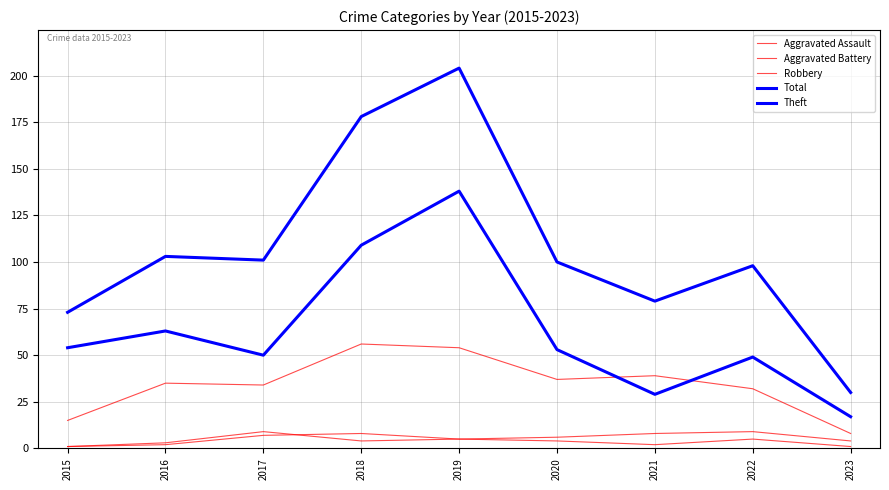

Is this an area chart (filled region under the line)?

No